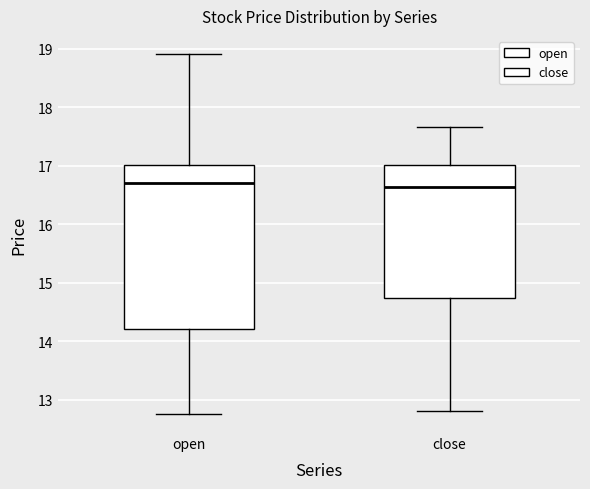

Where is the lower edge of the box for open on the y-axis? The values are not printed on the chart, so give them approximately, as read against the axis.

14.2